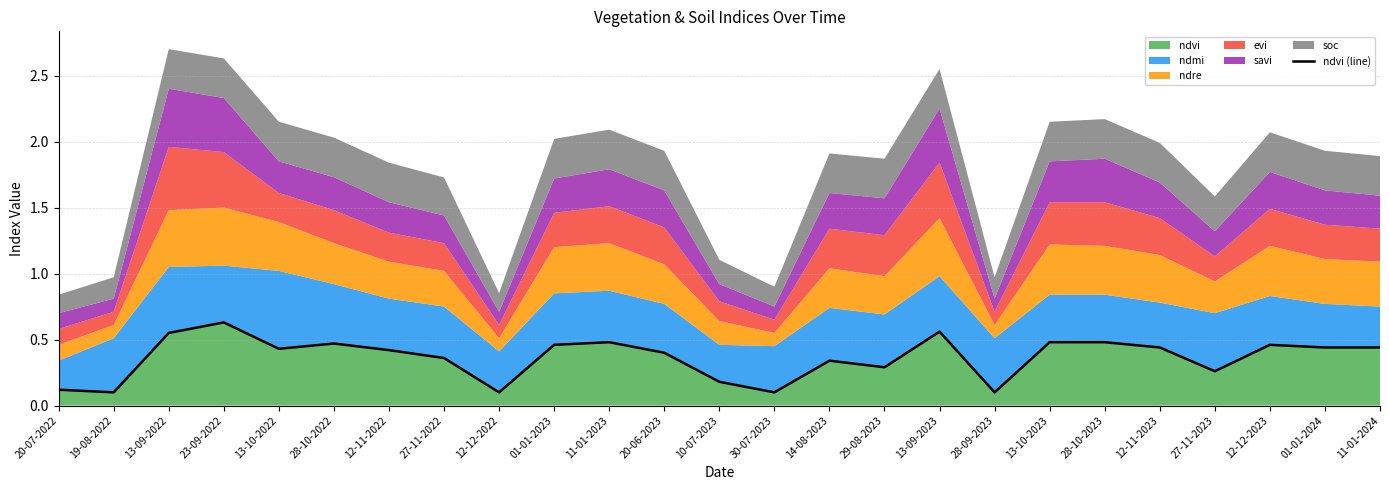

List the labels in order of value, largest first.

23-09-2022, 13-09-2023, 13-09-2022, 11-01-2023, 13-10-2023, 28-10-2023, 28-10-2022, 01-01-2023, 12-12-2023, 12-11-2023, 01-01-2024, 11-01-2024, 13-10-2022, 12-11-2022, 20-06-2023, 27-11-2022, 14-08-2023, 29-08-2023, 27-11-2023, 10-07-2023, 20-07-2022, 19-08-2022, 12-12-2022, 30-07-2023, 28-09-2023